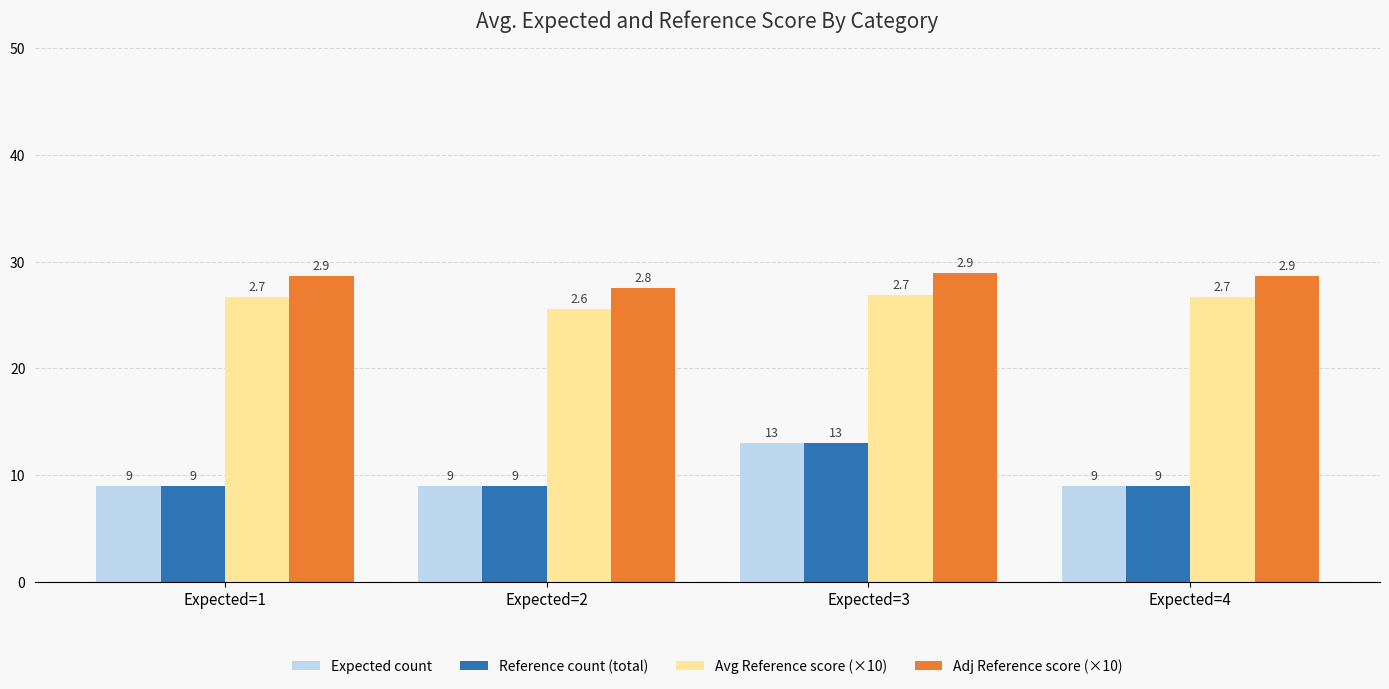

How many groups of bars are there?

4